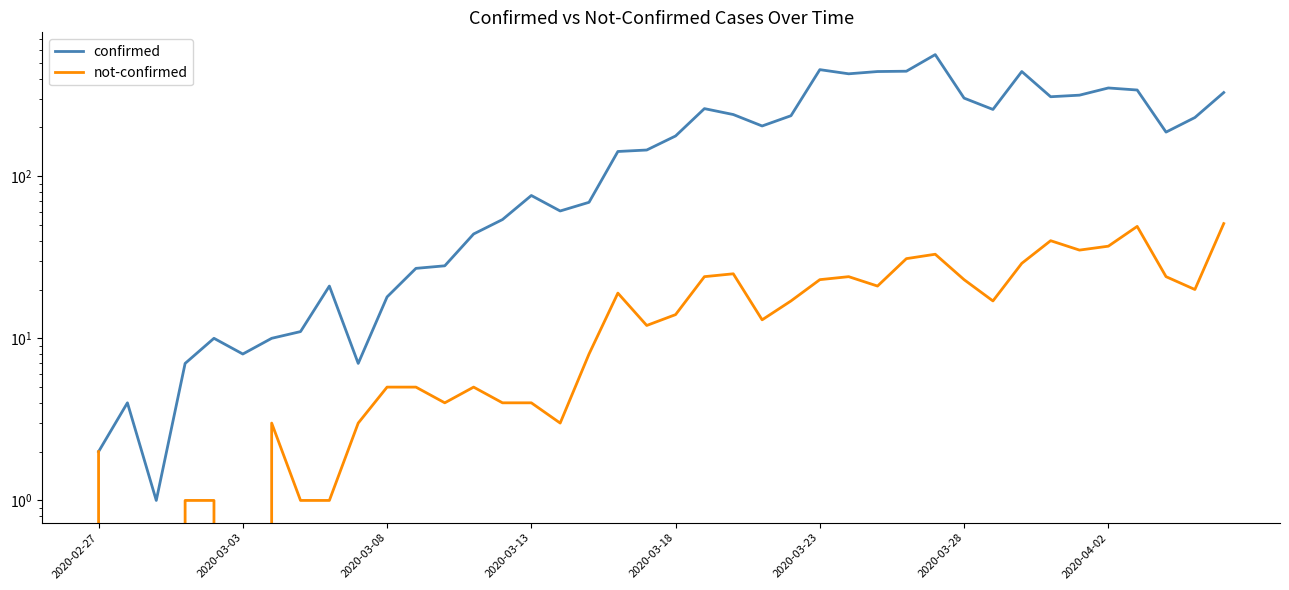

What is the greatest value displayed?

562